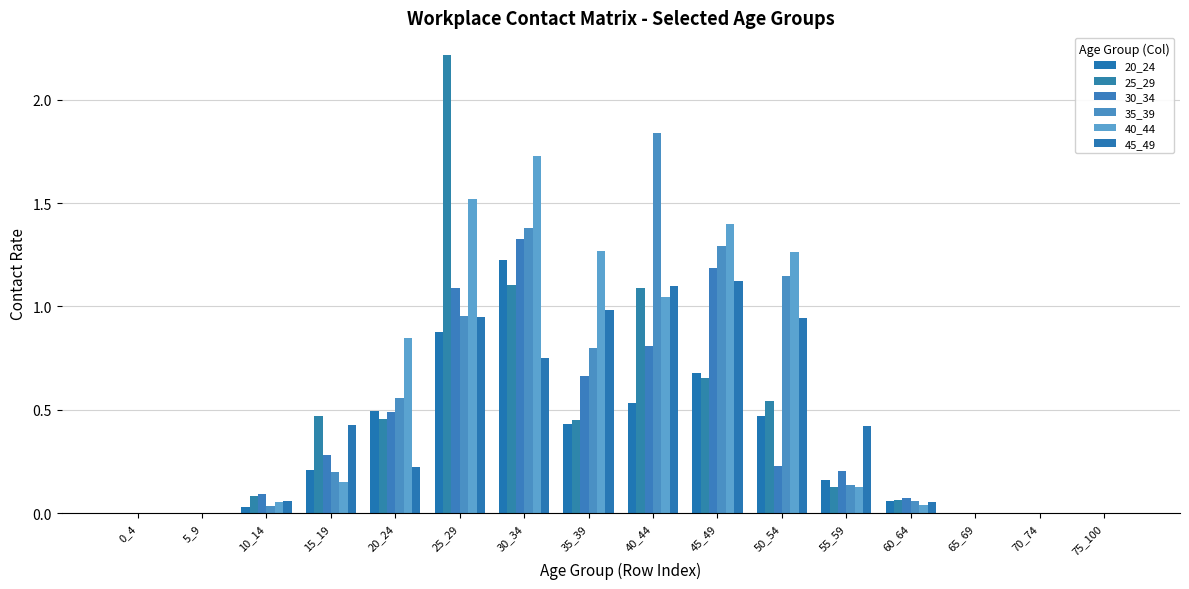

What are all the series names shown in the legend?

20_24, 25_29, 30_34, 35_39, 40_44, 45_49